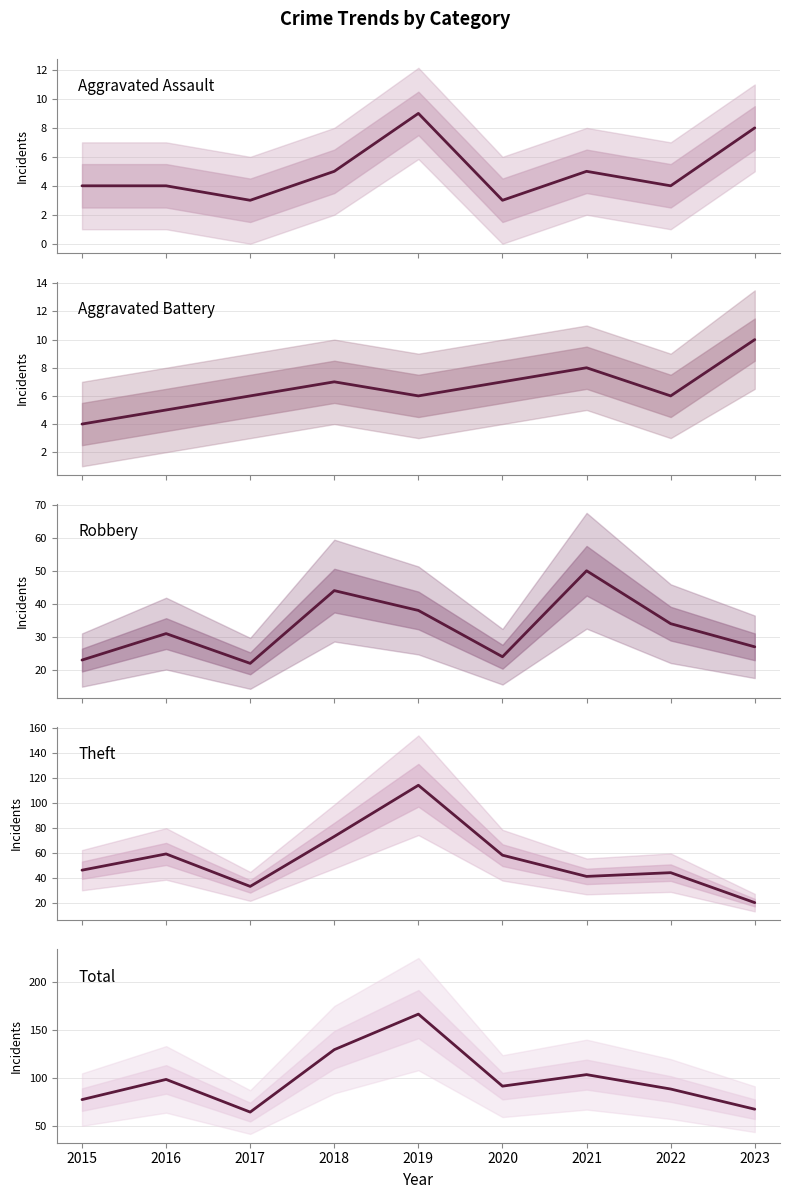

How many series are shown in this chart?

5